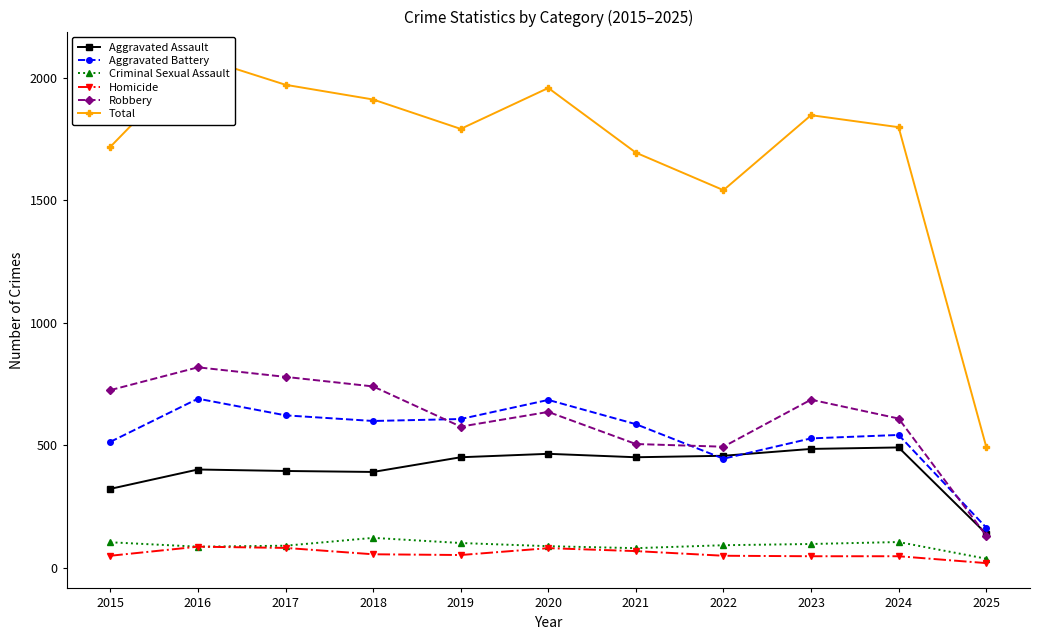

List the labels in order of Total value, smallest first.

2025, 2022, 2021, 2015, 2019, 2024, 2023, 2018, 2020, 2017, 2016